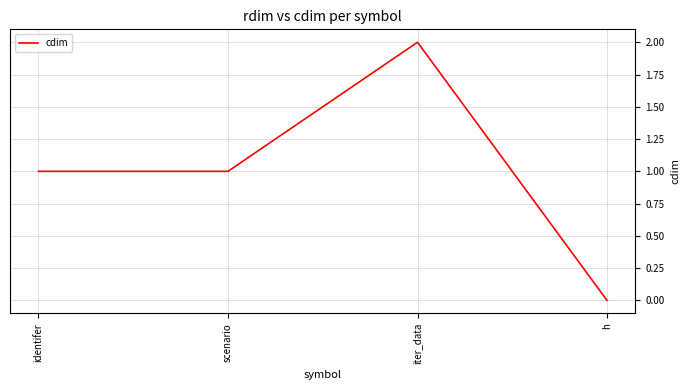

Does the chart display data point markers on the line(s)?

No